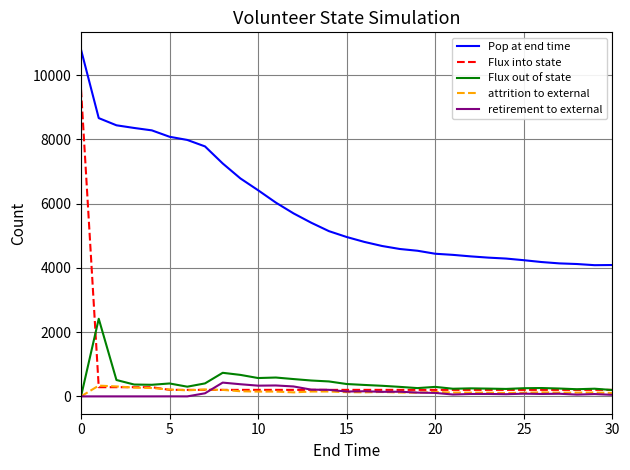

Which series has the largest total across all categories?

Pop at end time